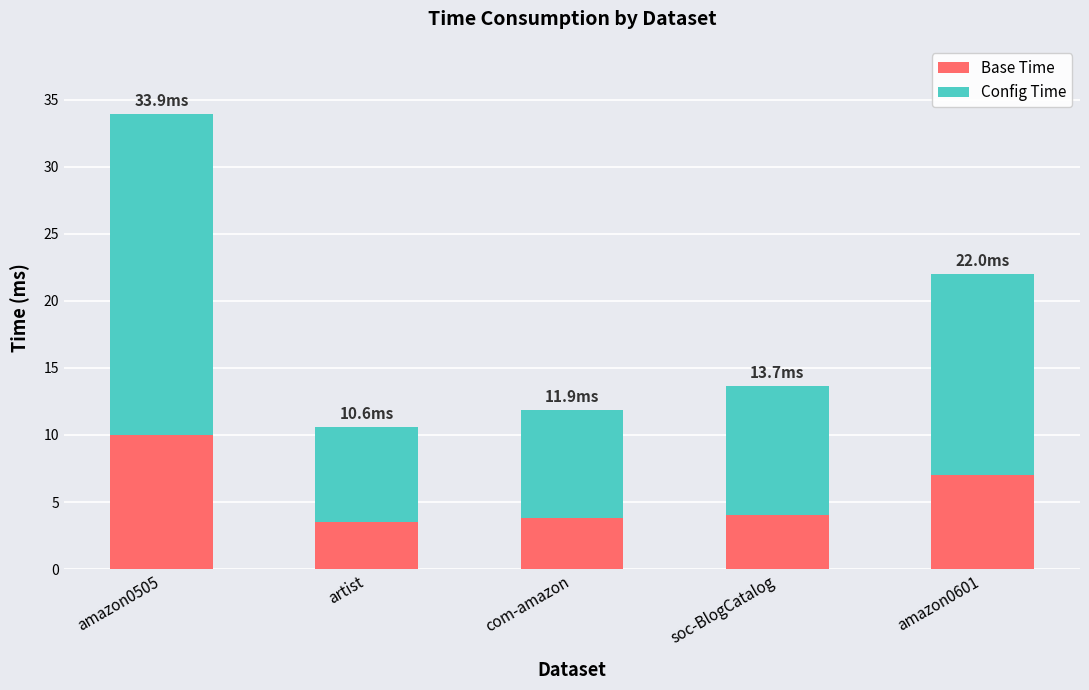

At which category is the sum across all series the highest?

amazon0505